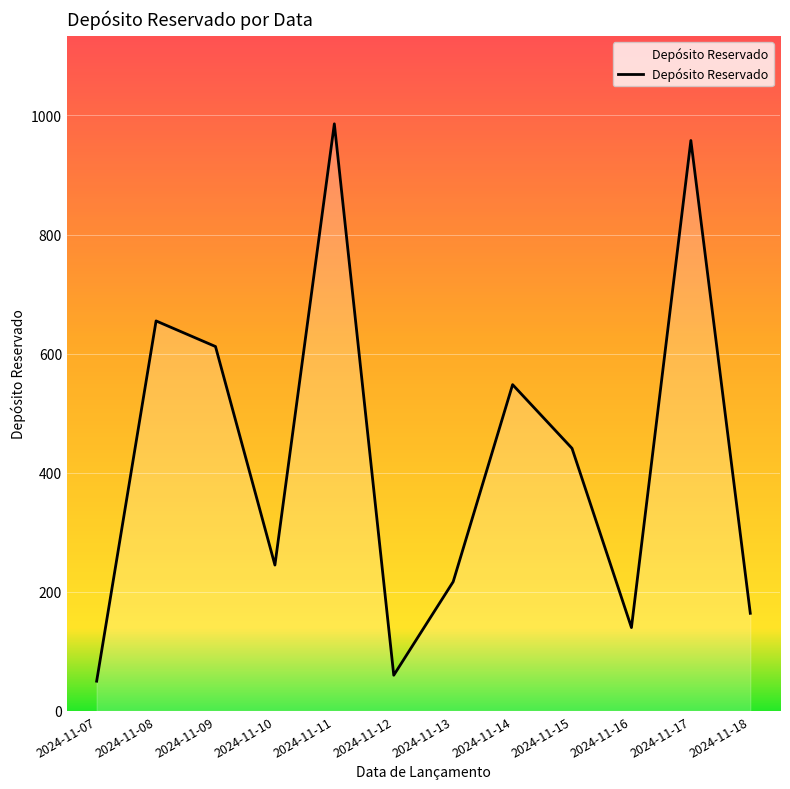

What is the change in value from 2024-11-10 to 2024-11-13?

-28